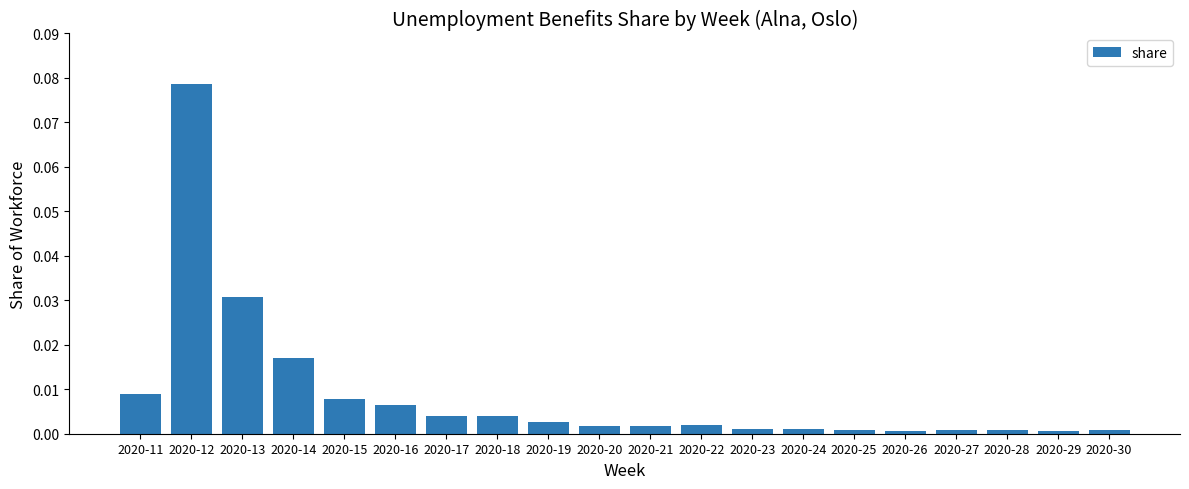

How many data points does each series have?

20